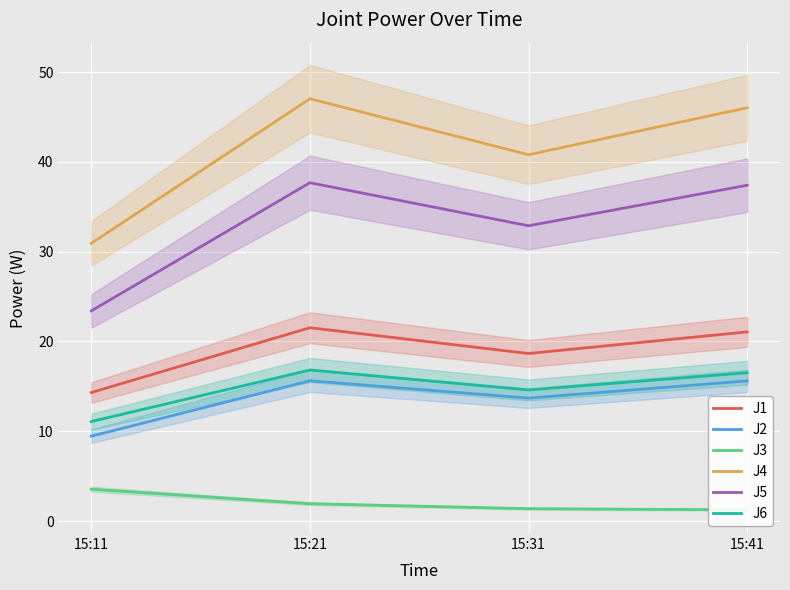

What is the average value of the J6 series?

14.8